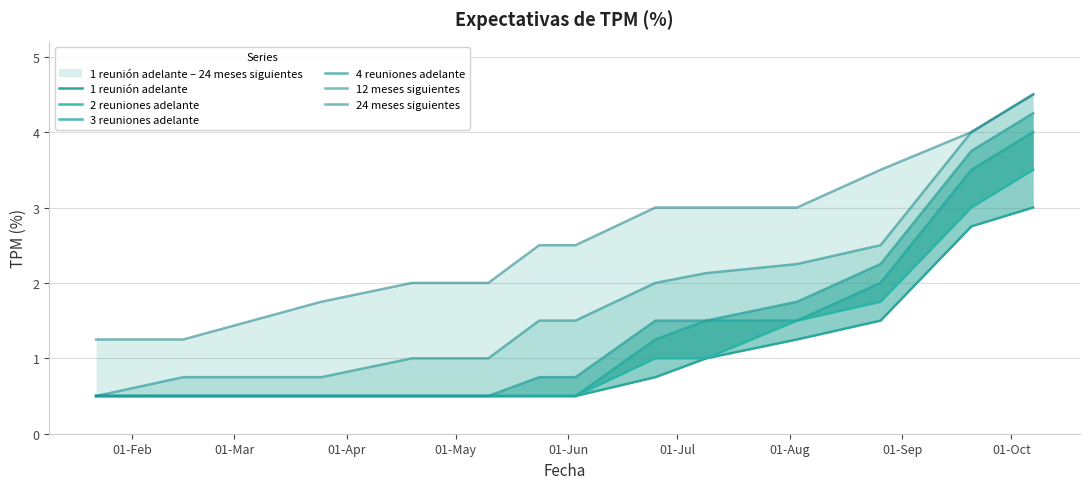

Is the value of 12 meses siguientes at 9 greater than the value of 4 reuniones adelante at 11?

No